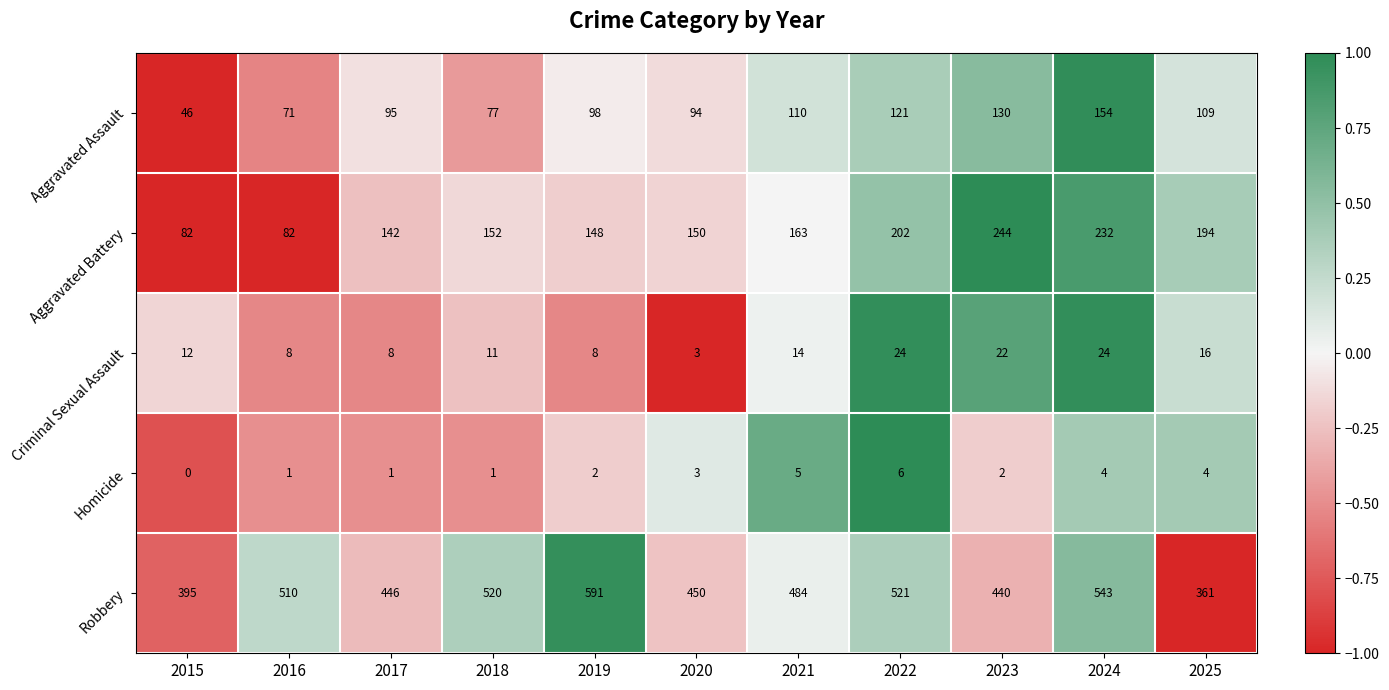

What is the minimum value shown in the chart?

0